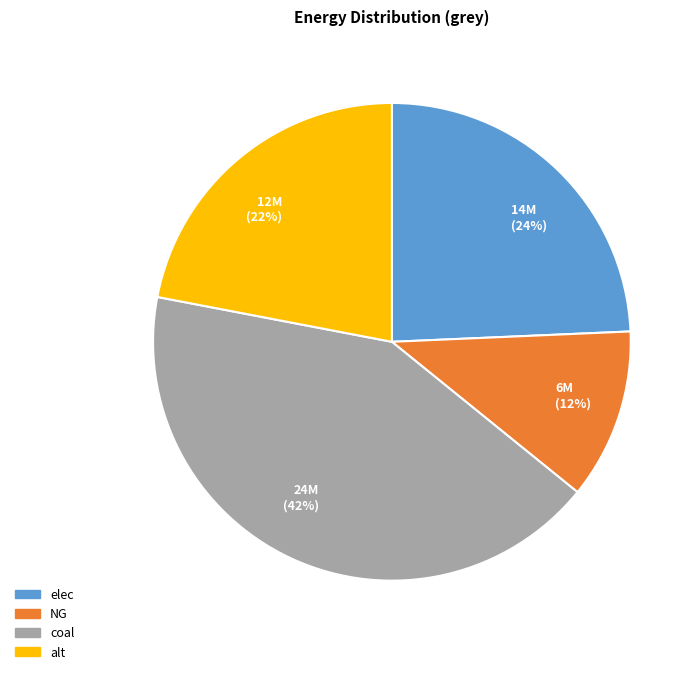

Between NG and coal, which is larger?

coal